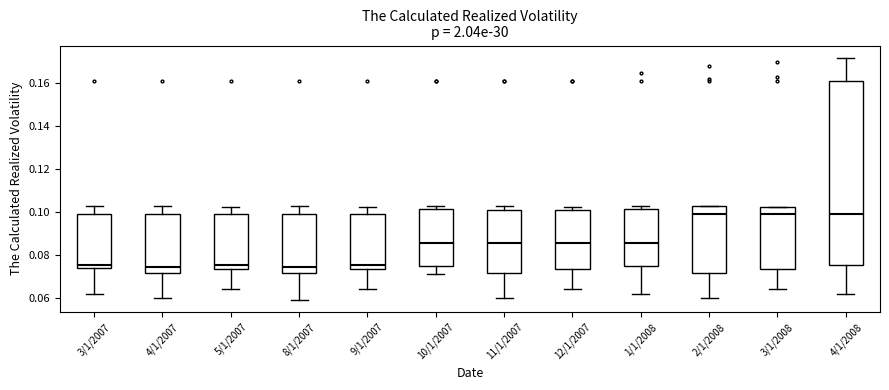

Reading left to right, read every box against the y-axis: the position of its median line, the range the box covers, and the ends of its whiskers. The values are not printed on the chart, so give them approximately, as read against the axis.

3/1/2007: median 0.076, box 0.074 to 0.100, whiskers 0.062 to 0.102
4/1/2007: median 0.074, box 0.072 to 0.098, whiskers 0.060 to 0.102
5/1/2007: median 0.076, box 0.074 to 0.100, whiskers 0.064 to 0.102
8/1/2007: median 0.074, box 0.072 to 0.098, whiskers 0.058 to 0.102
9/1/2007: median 0.076, box 0.074 to 0.100, whiskers 0.064 to 0.102
10/1/2007: median 0.086, box 0.074 to 0.102, whiskers 0.072 to 0.102 (just above the box's upper edge)
11/1/2007: median 0.086, box 0.072 to 0.100, whiskers 0.060 to 0.102
12/1/2007: median 0.086, box 0.074 to 0.102, whiskers 0.064 to 0.102 (just above the box's upper edge)
1/1/2008: median 0.086, box 0.074 to 0.102, whiskers 0.062 to 0.102 (just above the box's upper edge)
2/1/2008: median 0.098, box 0.072 to 0.102, whiskers 0.060 to 0.102
3/1/2008: median 0.100, box 0.074 to 0.102, whiskers 0.064 to 0.102
4/1/2008: median 0.100, box 0.076 to 0.162, whiskers 0.062 to 0.172